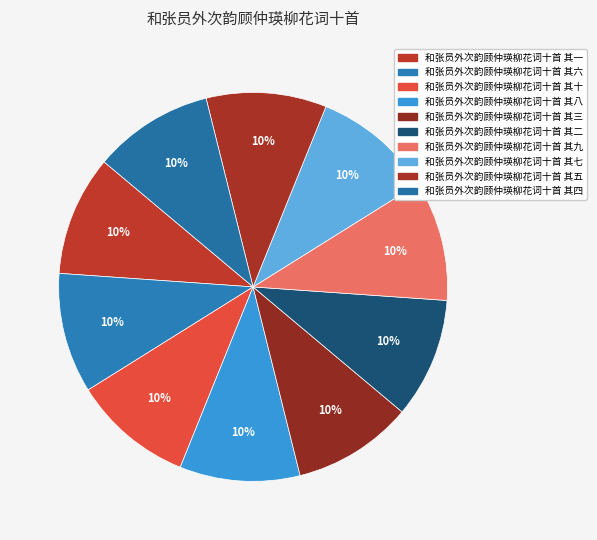

What percentage is the 和张员外次韵顾仲瑛柳花词十首 其四 slice, to the nearest percent?

10%